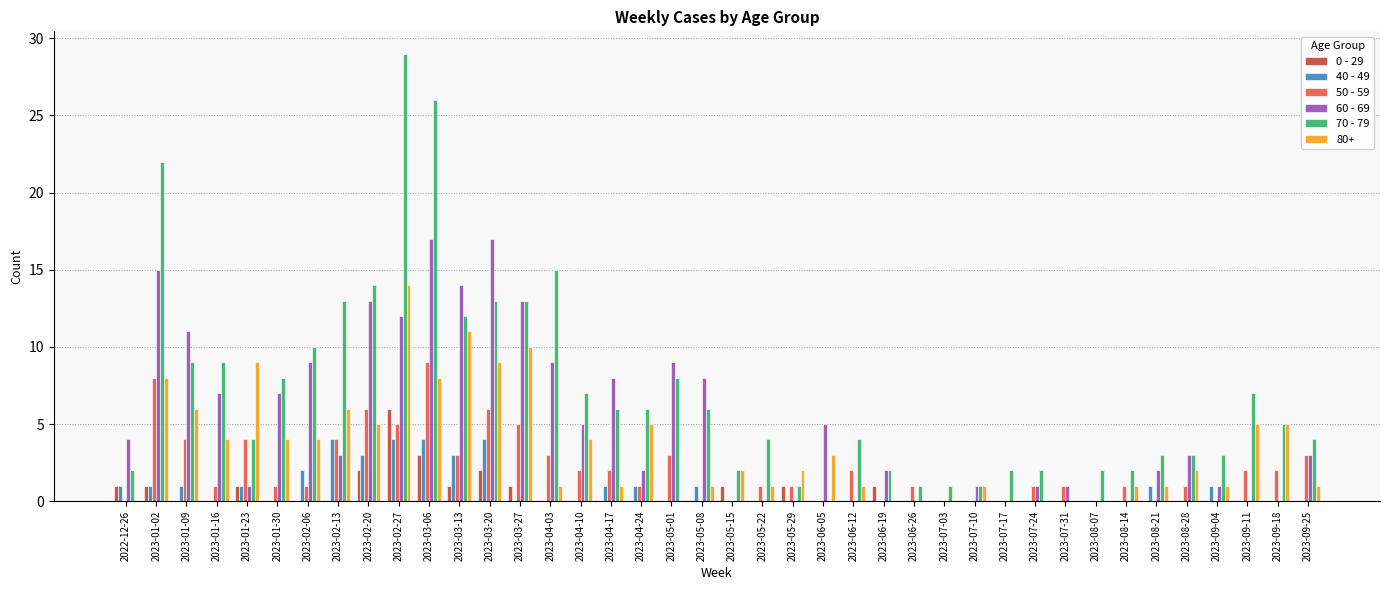

What is the sum of the 50 - 59 values at 2023-09-18 and 2023-01-23?

6